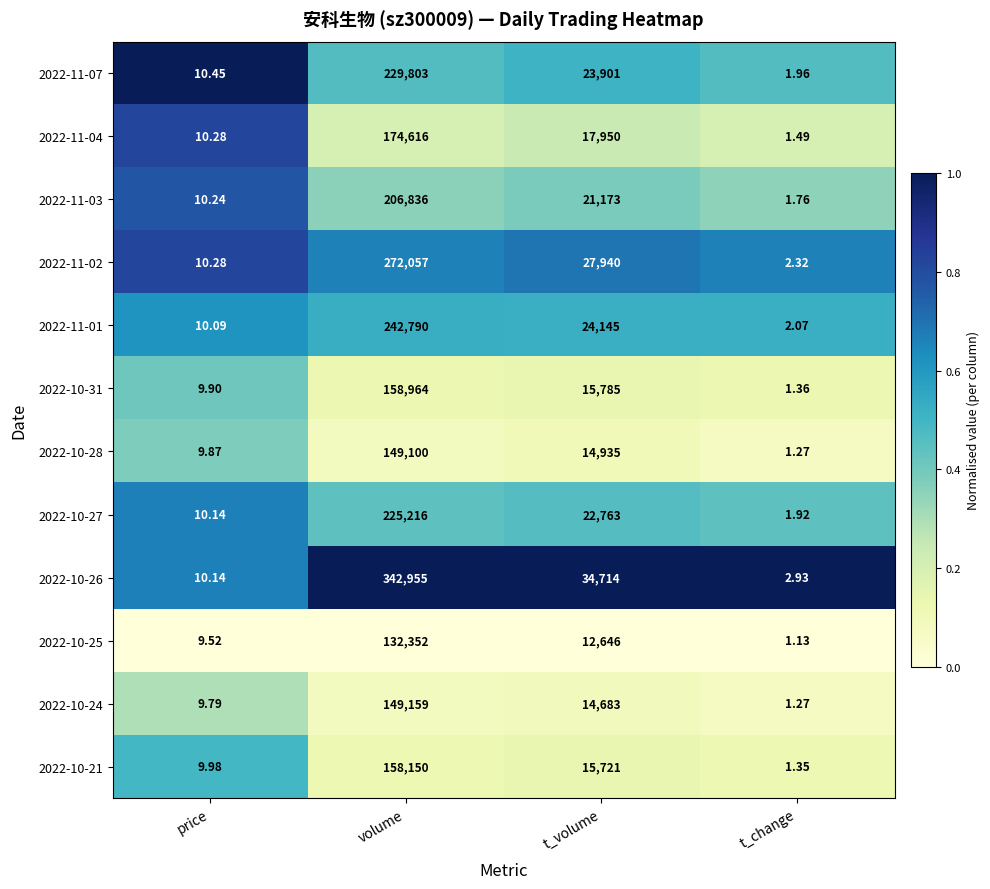

What is the difference between the highest and lowest values at price?

0.9